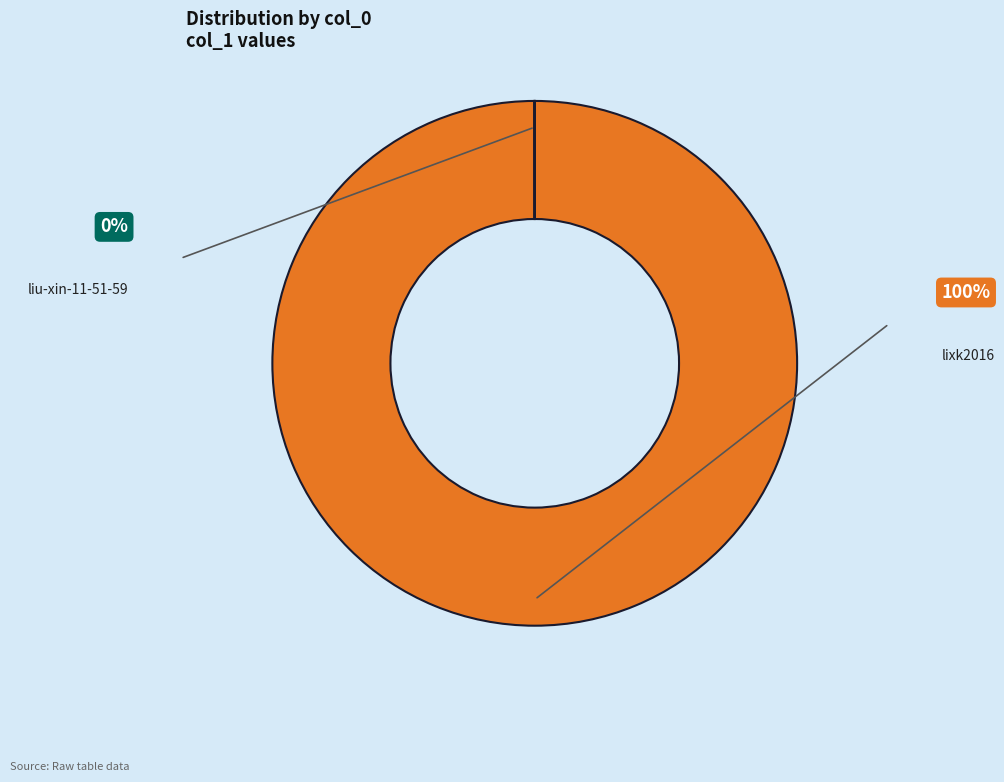

Which category has the smallest portion of the pie?

liu-xin-11-51-59